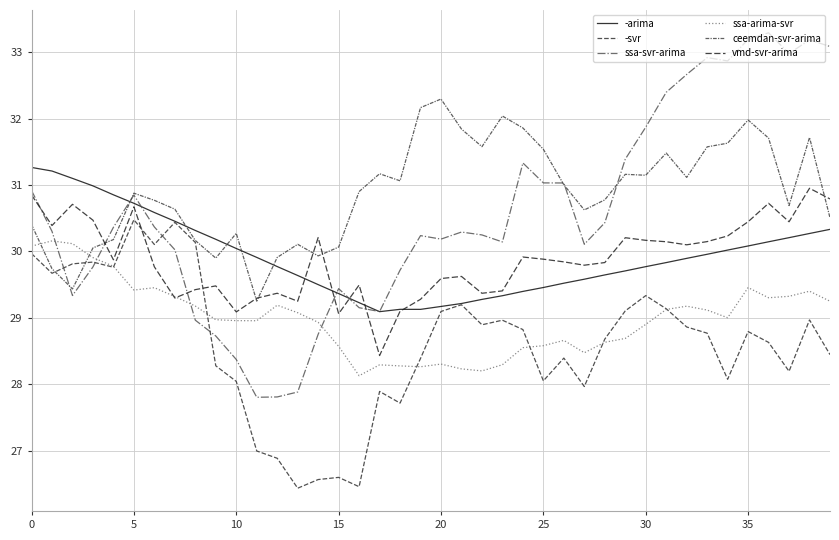

Which category has the lowest value in the -arima series?

17